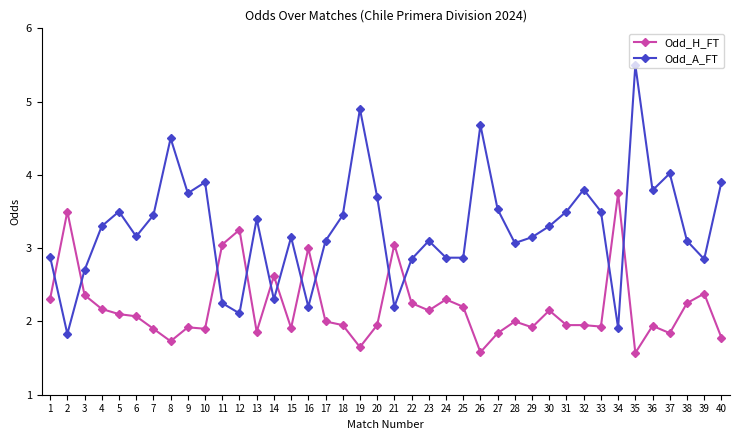

Between 11 and 40, which series saw the biggest shift?

Odd_A_FT